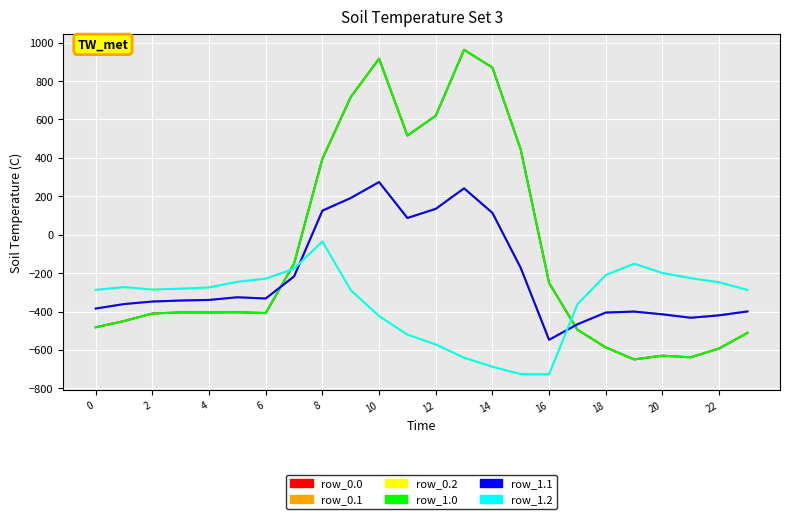

Is this an area chart (filled region under the line)?

No